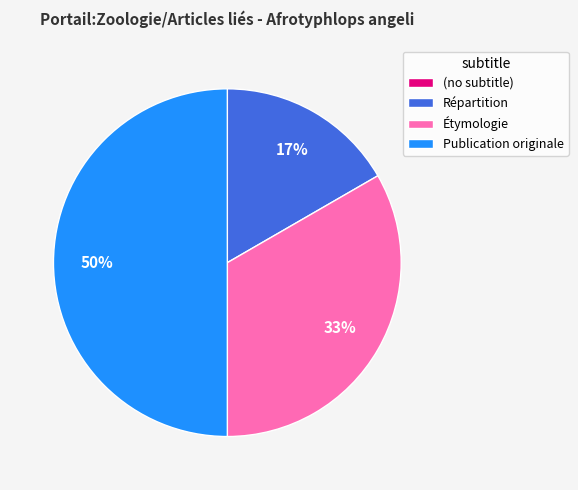

Which has a higher value, Répartition or Publication originale?

Publication originale